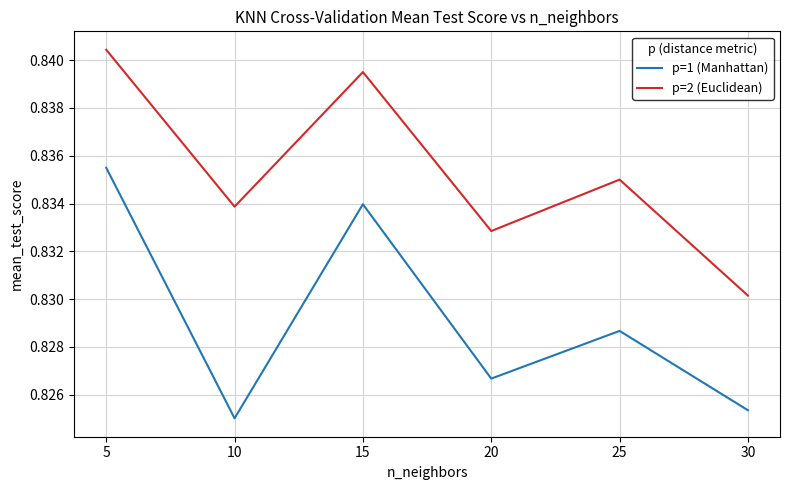

Between 10 and 20, which series saw the biggest shift?

p=1 (Manhattan)